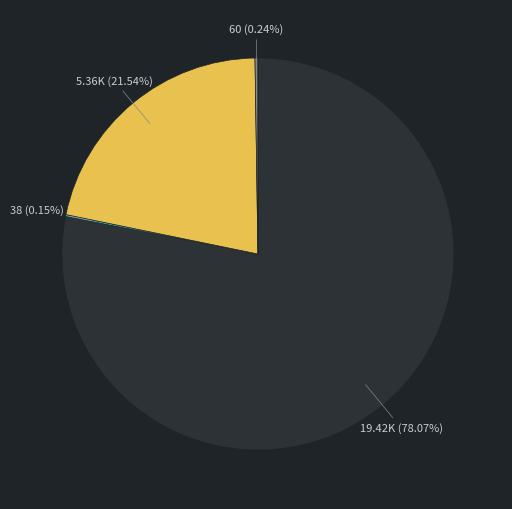

Does any single category account for the majority?

Yes